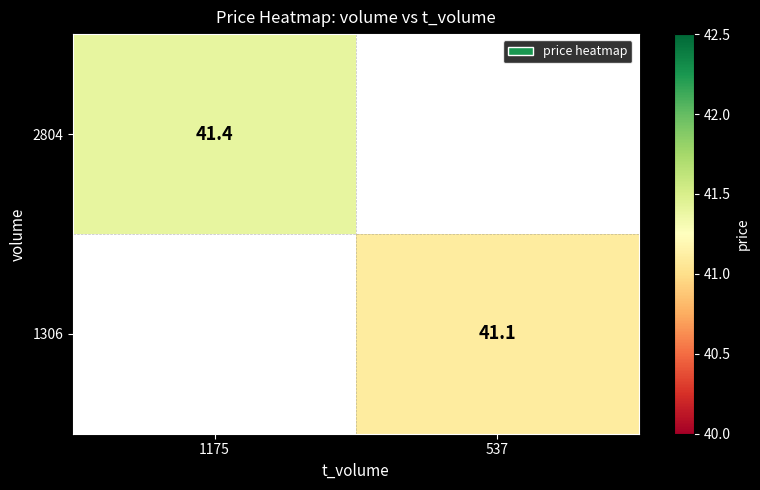

Is the value of 2804 at 1175 greater than the value of 1306 at 537?

Yes